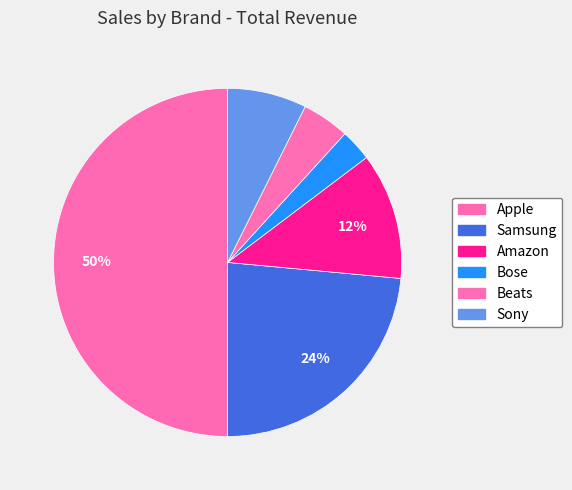

Between Amazon and Beats, which is larger?

Amazon